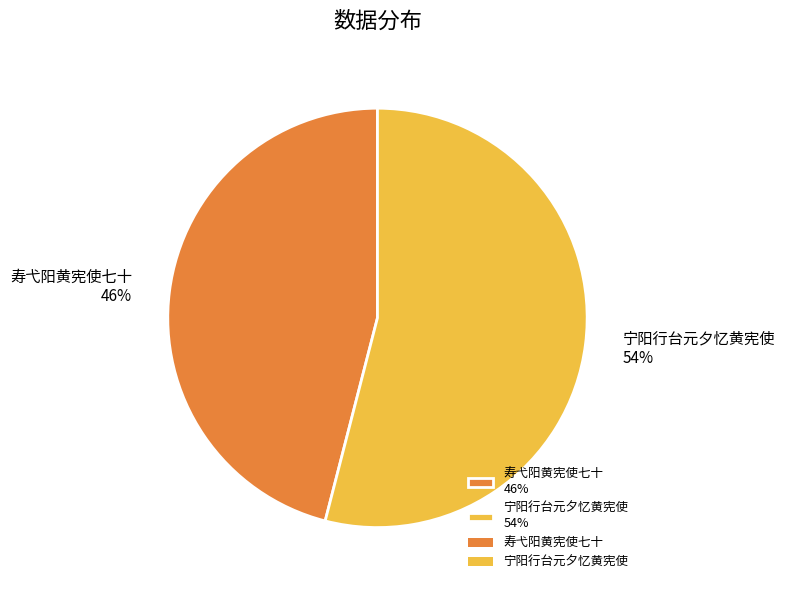

Combined, do 宁阳行台元夕忆黄宪使 54% and 寿弋阳黄宪使七十 46% account for over 50%?

Yes